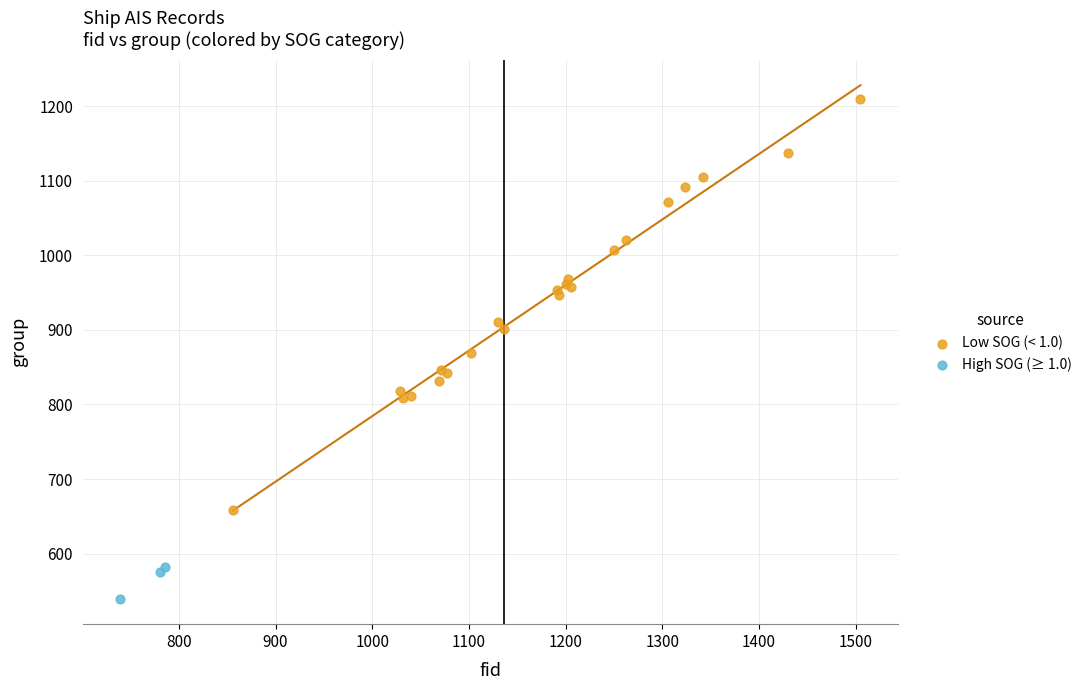

Which series has the largest Y range (max minus min)?

Low SOG (< 1.0)